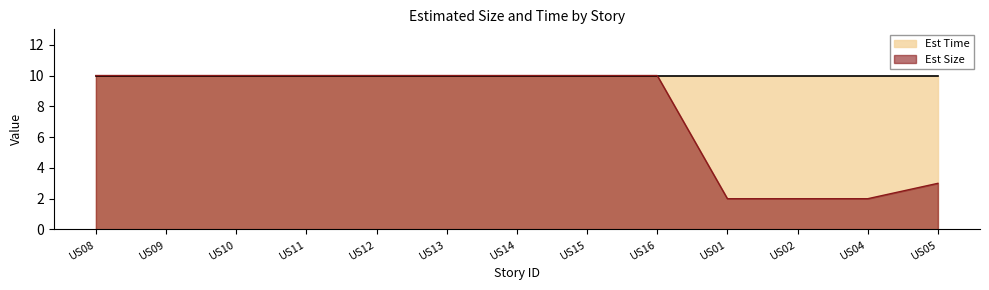

What is the sum of the values at US15 and US12?

20